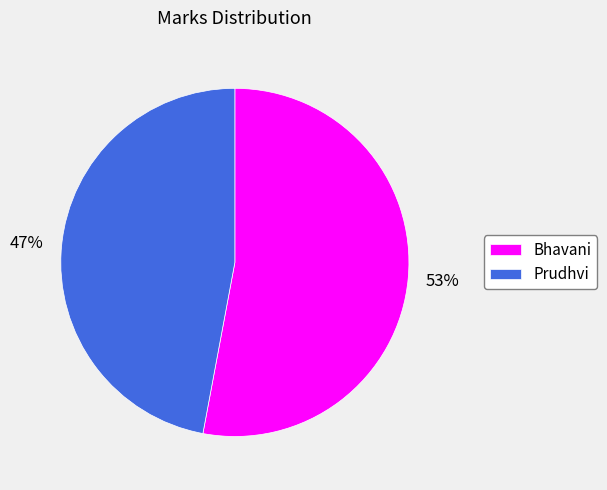

Do Bhavani and Prudhvi together represent more than half of the pie?

Yes